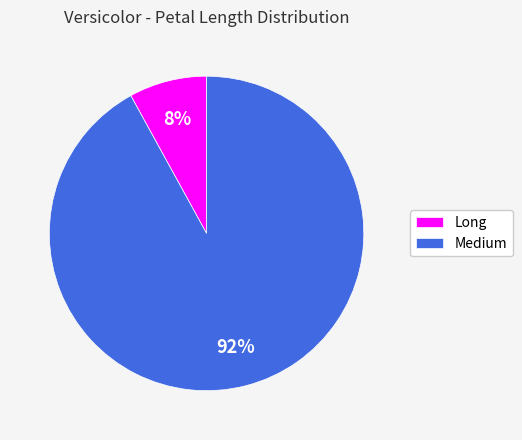

Which slice is the largest?

Medium